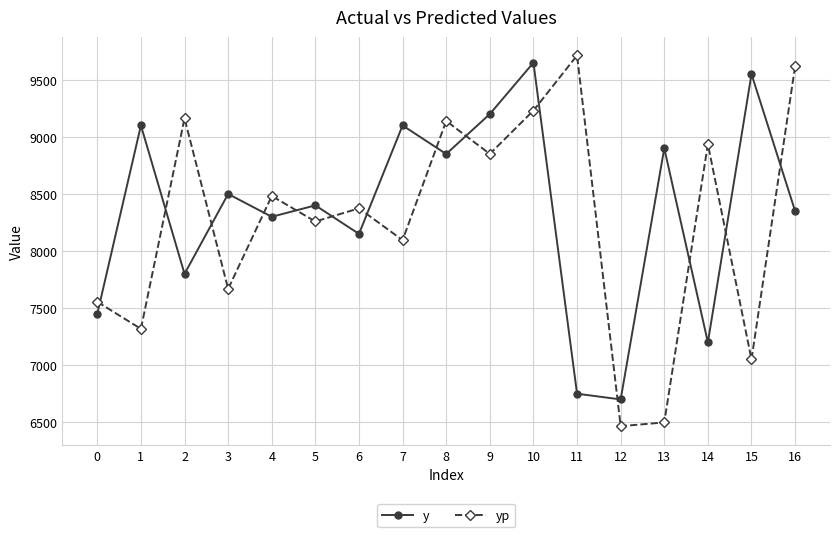

Is the value of yp at 15 greater than the value of y at 10?

No